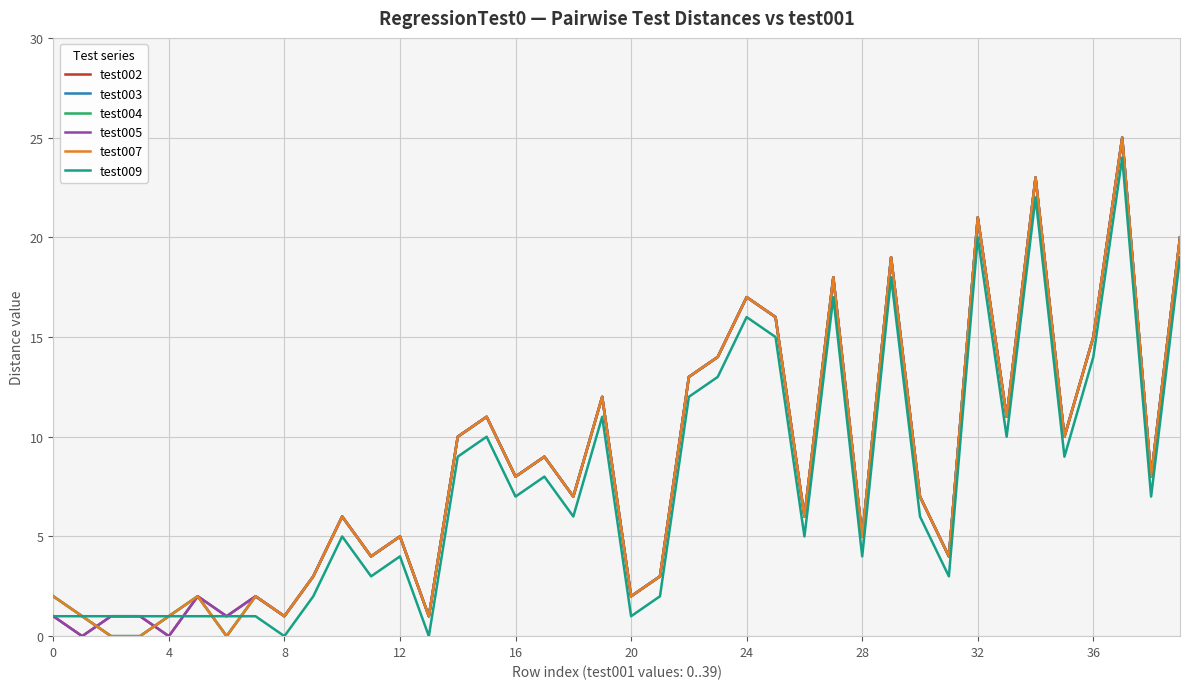

At which category is the sum across all series the highest?

37